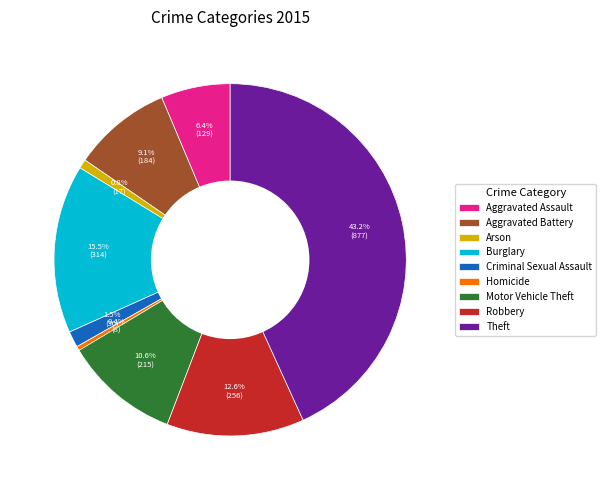

How many segments does this pie chart have?

9